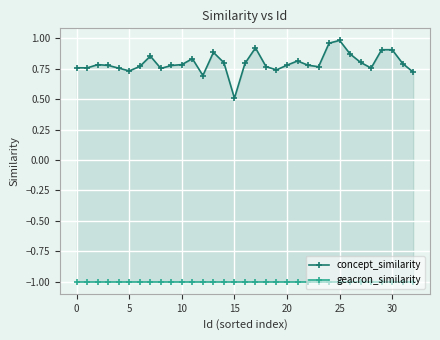

Where is concept_similarity nearest to the value 0?

15